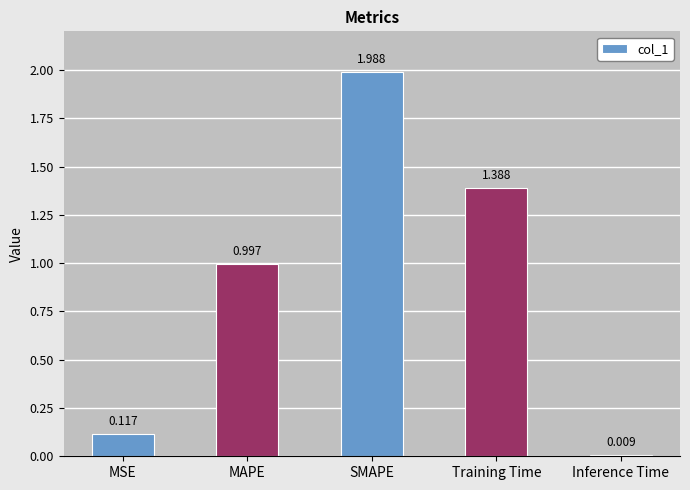

Which has a higher value, MAPE or MSE?

MAPE